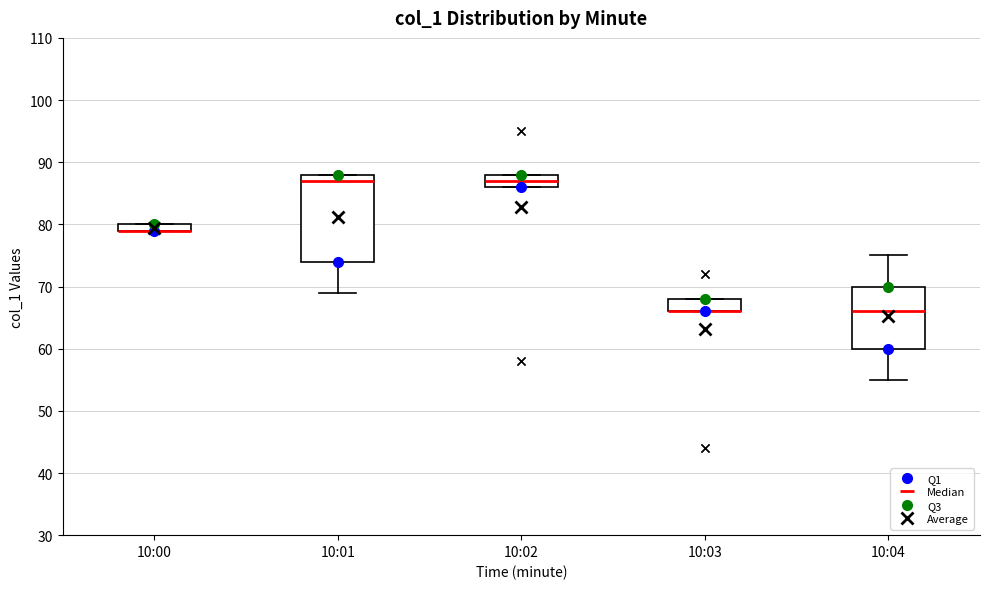

Which box is the tallest, from its lower edge to its upper edge?

10:01